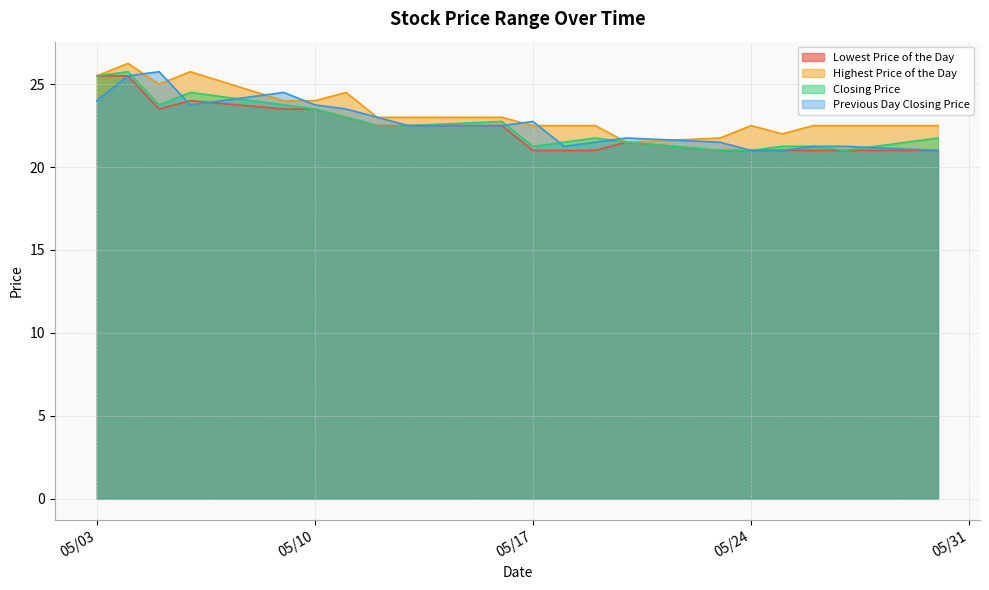

At which category is the sum across all series the highest?

20160504